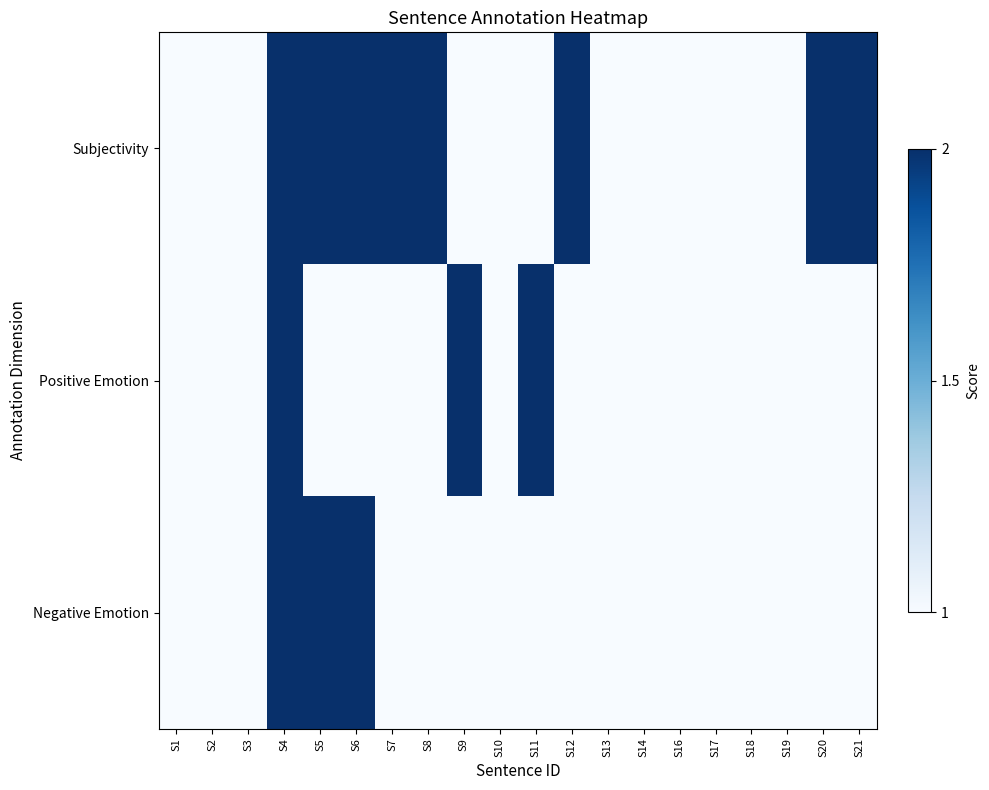

Count the number of categories in the chart.

20